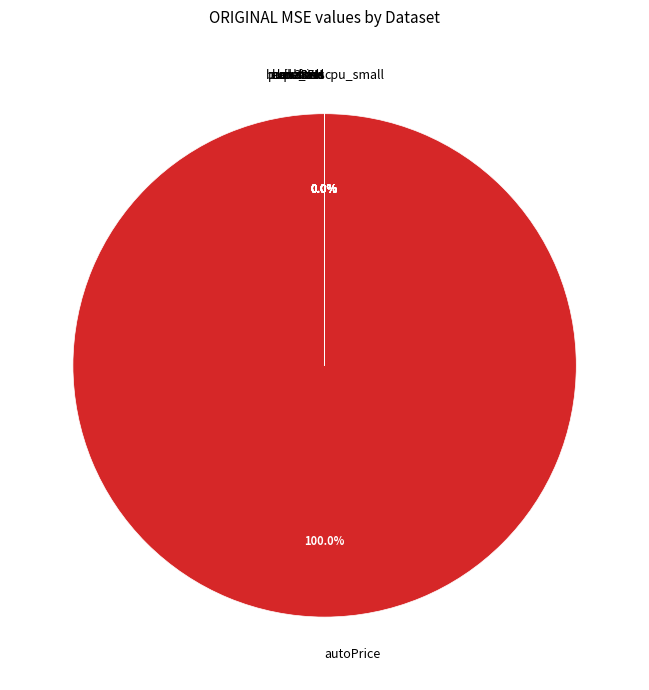

Is it true that cpu_small is 0% of the pie?

True